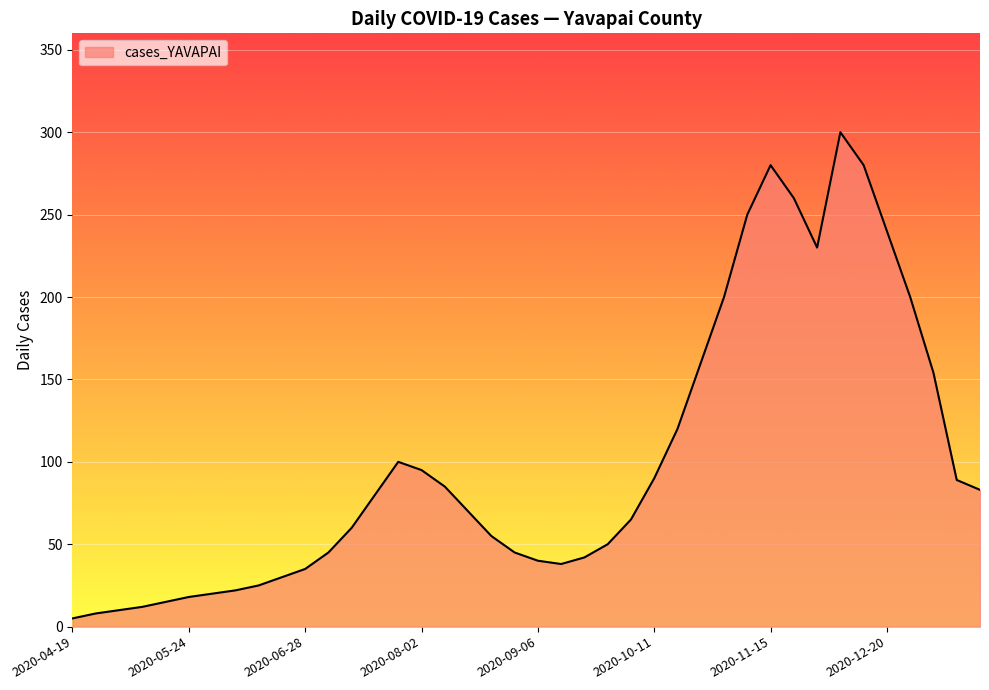

What is the maximum value shown in the chart?

300